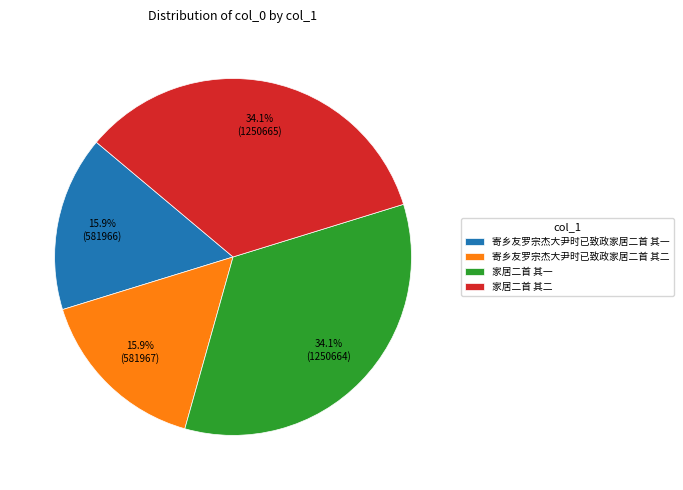

How many slices are in this pie chart?

4